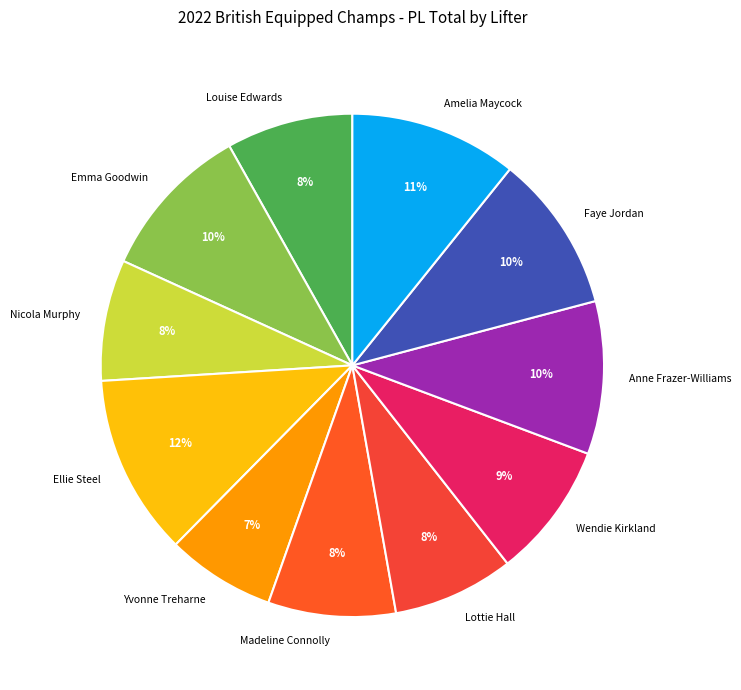

To the nearest percent, what is the combined percentage of Faye Jordan and Madeline Connolly?

18%